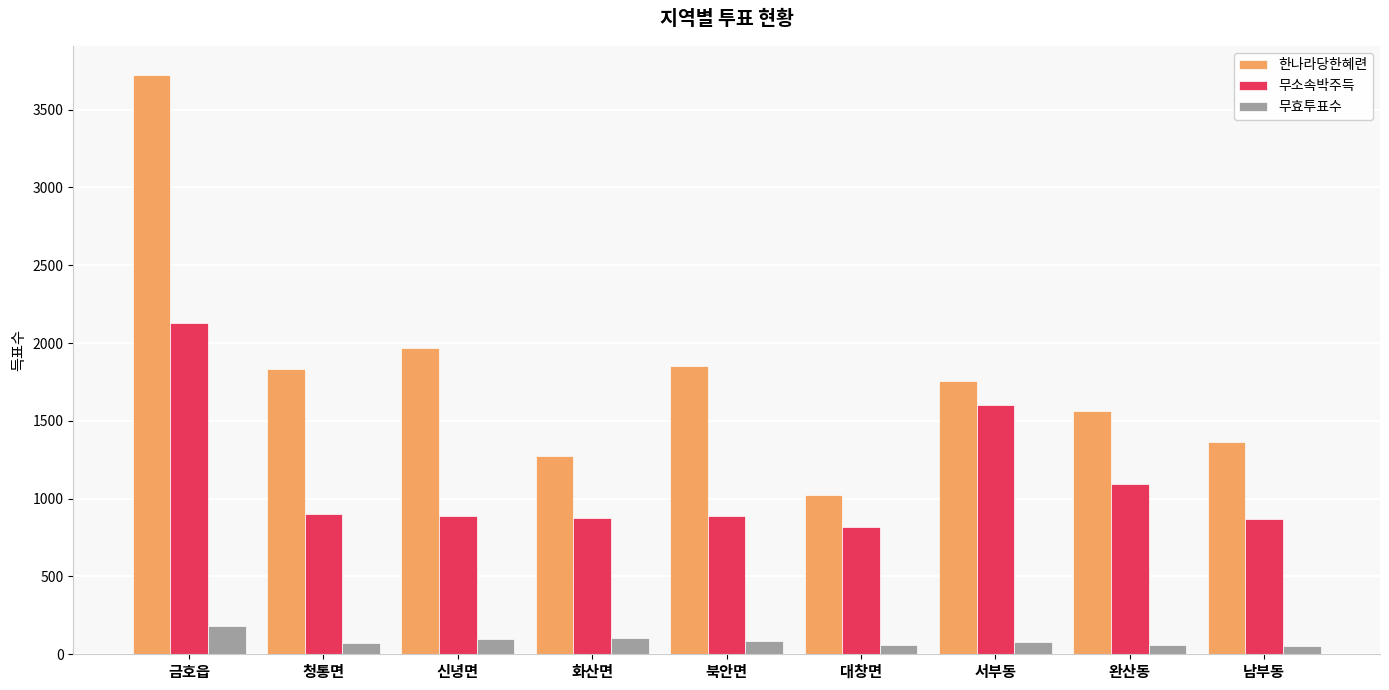

What is the greatest value displayed?

3723